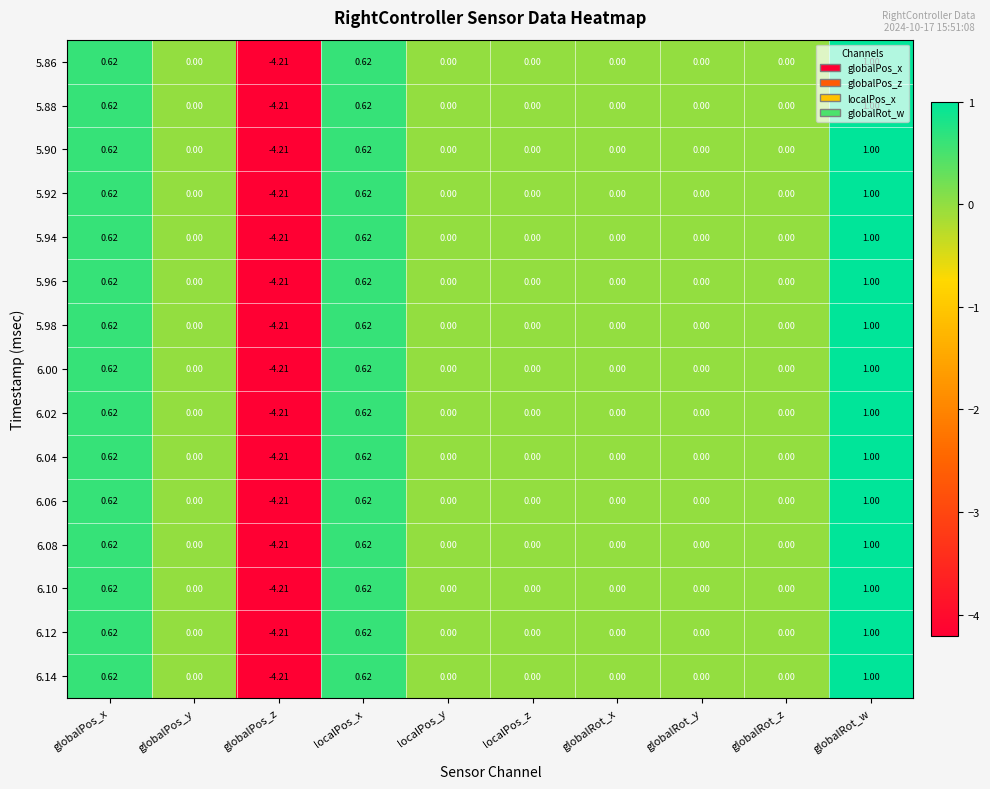

Where does the 6.08 series first go above 0?

globalPos_x